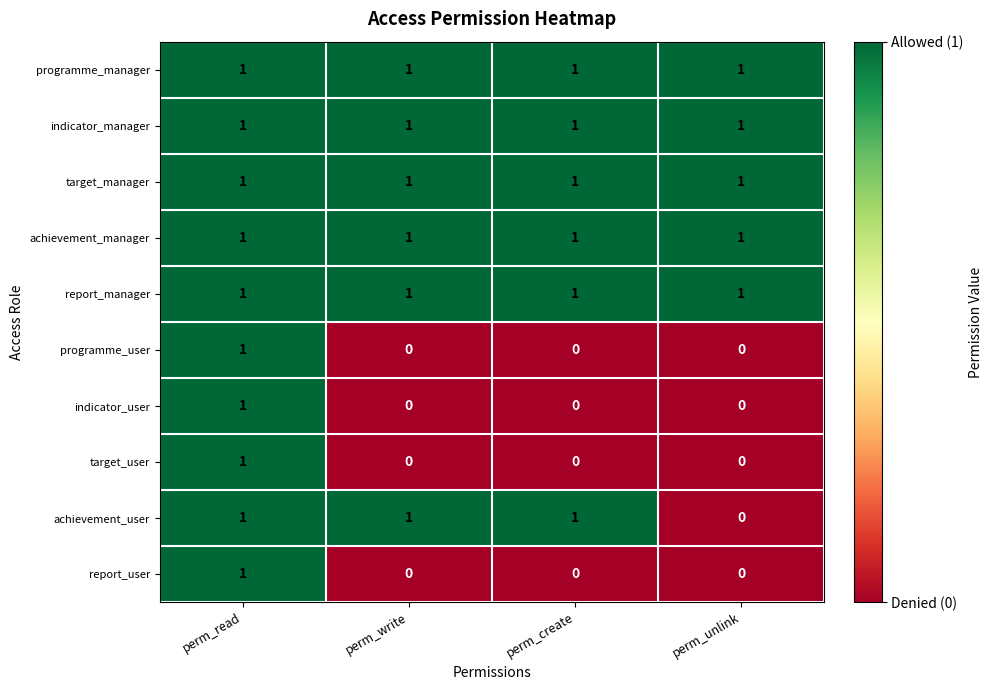

Is it true that indicator_manager equals 0 at perm_read?

False